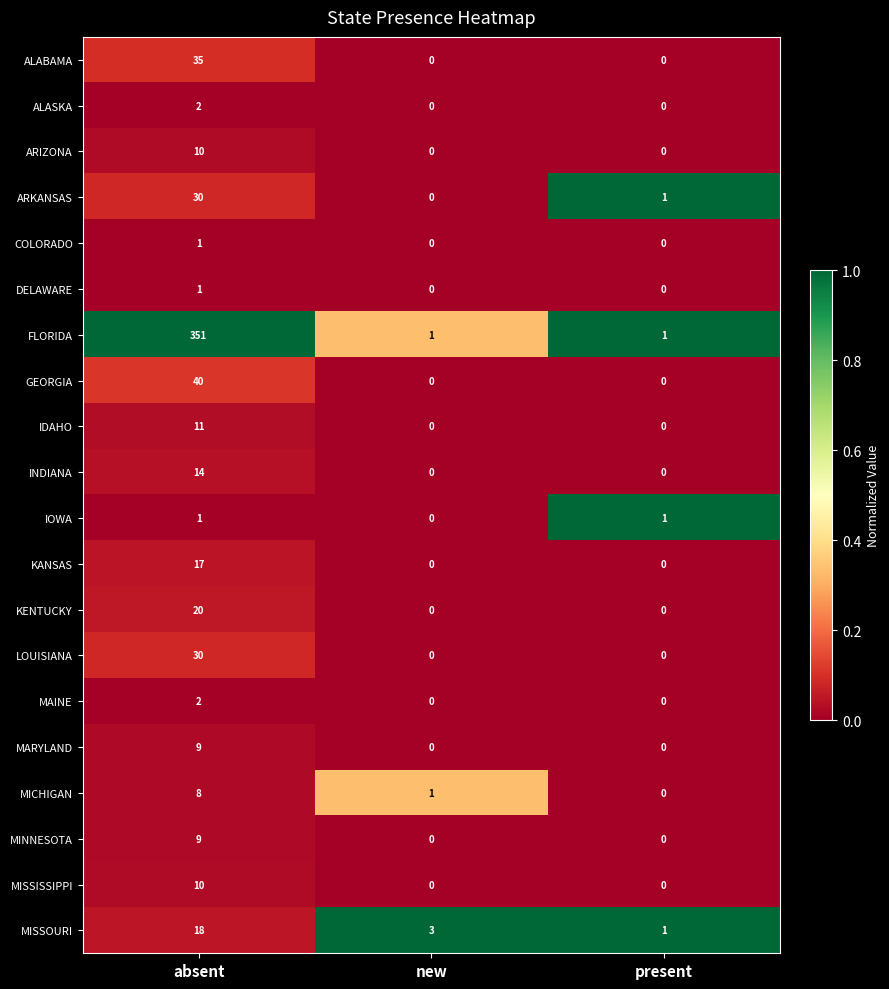

What is the difference between the maximum and minimum values in the ALABAMA series?

35